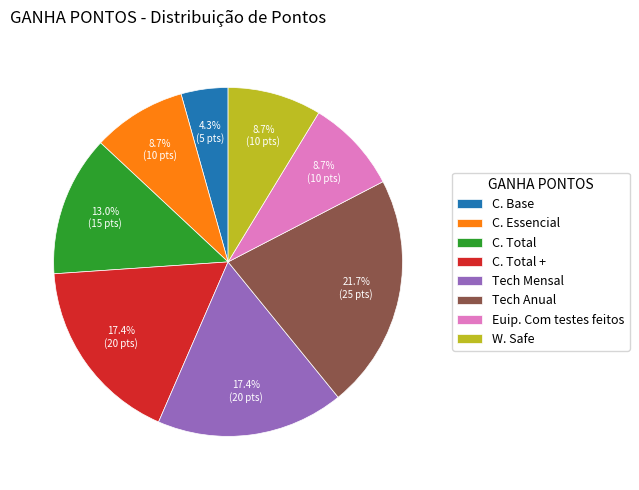

Which category has the biggest portion of the pie?

Tech Anual